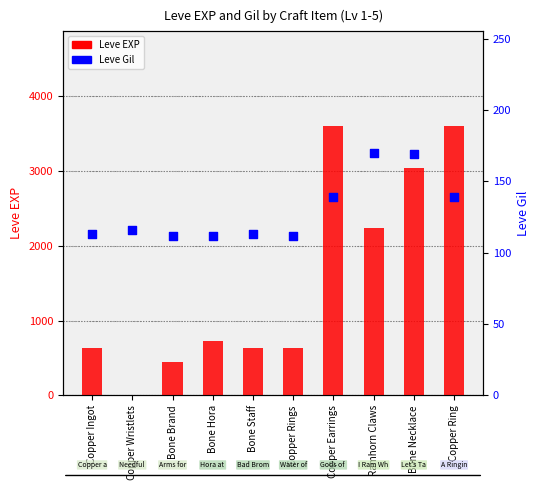

Which series has the largest Y range (max minus min)?

Leve EXP